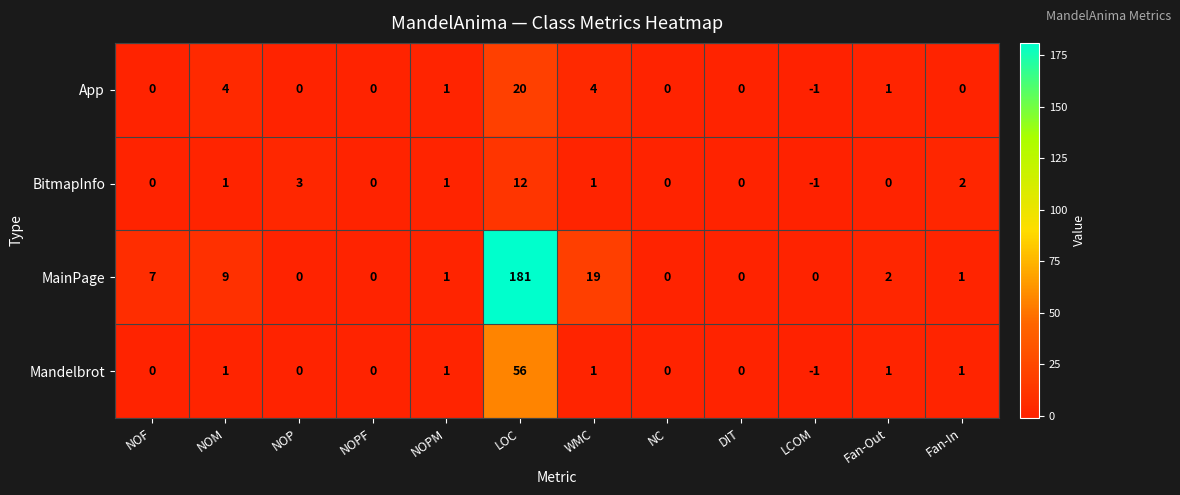

What is the difference between the maximum and second lowest values in the MainPage series?

181